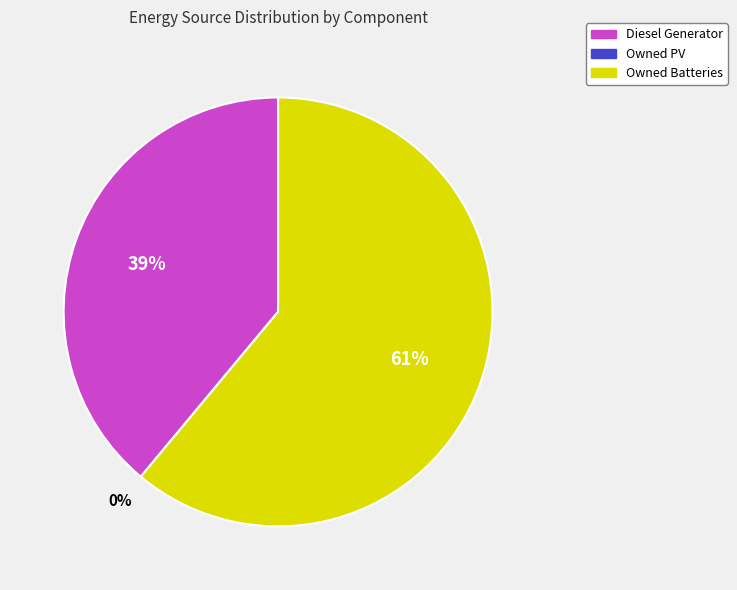

Count the number of slices in the pie.

3